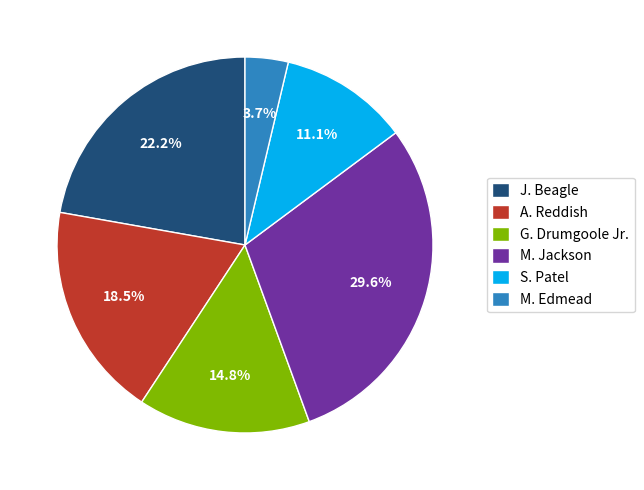

Is there a majority slice in this chart?

No